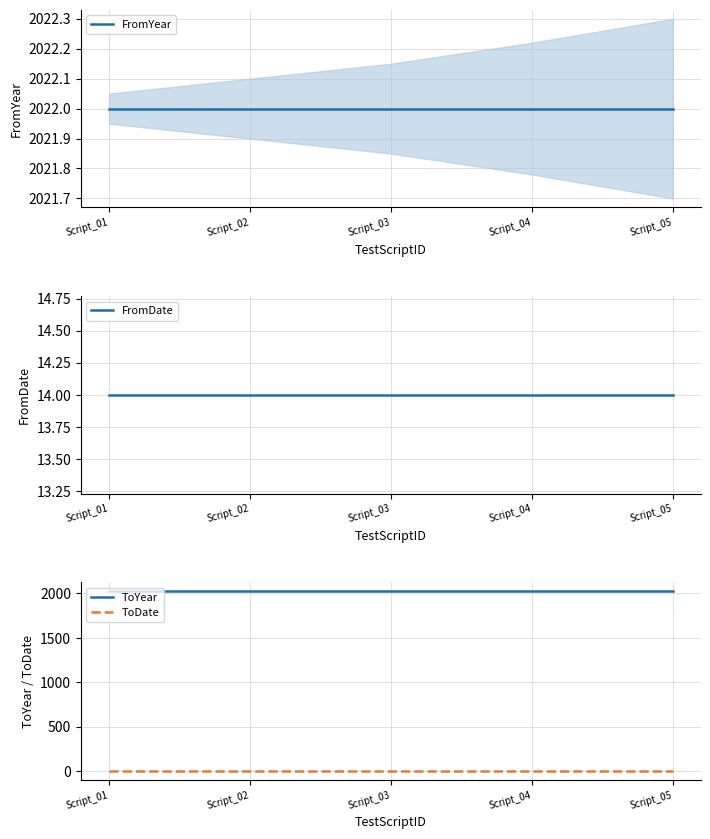

Which label corresponds to the largest value in the chart?

Script_01